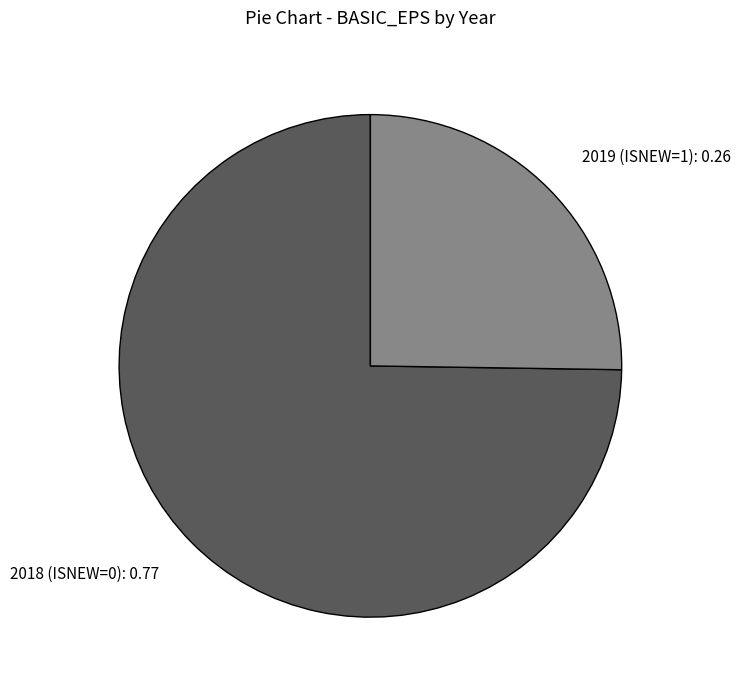

Which slice is the largest?

2018 (ISNEW=0)